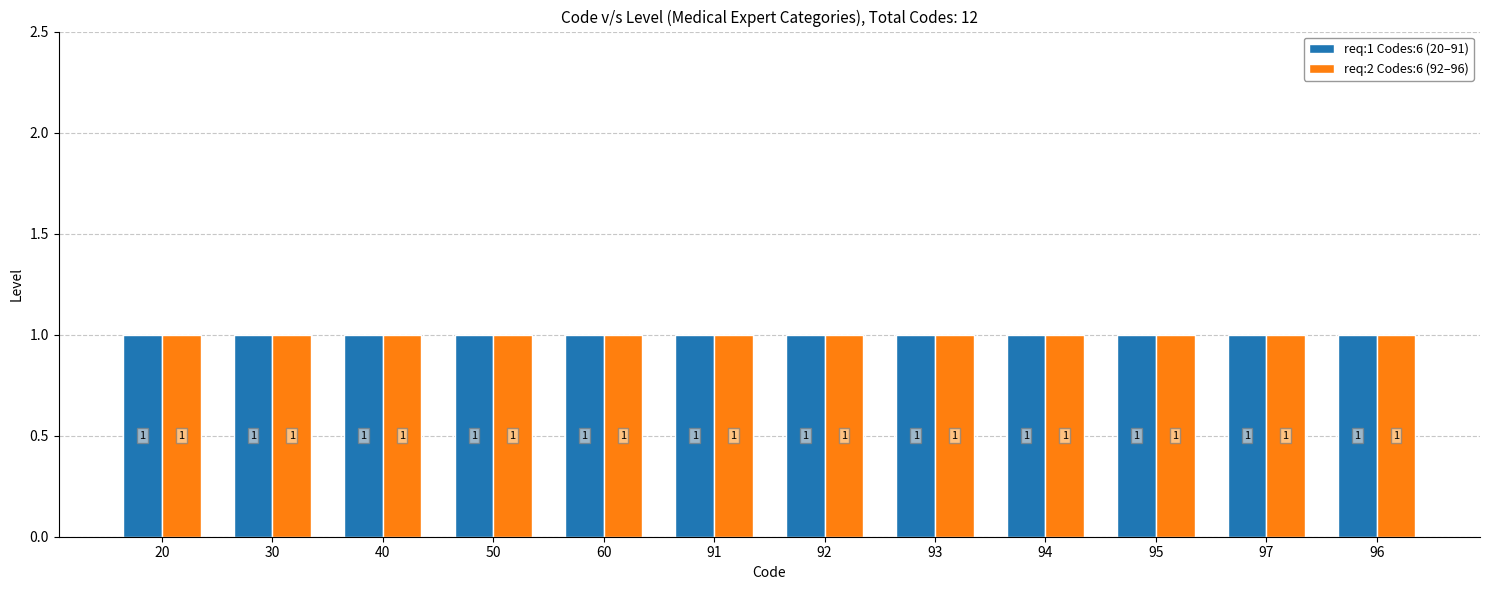

How many data points in Code are less than 92?

6